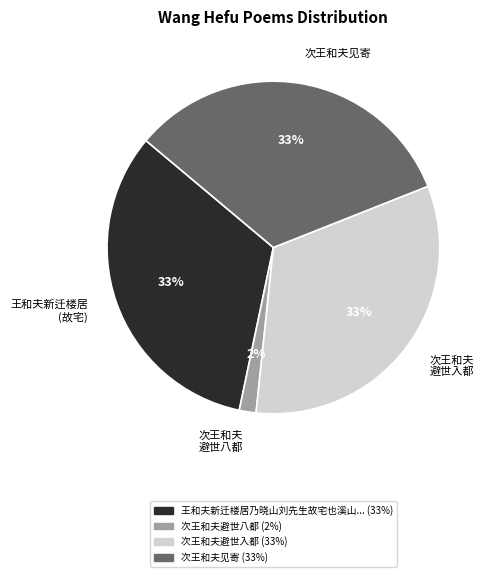

To the nearest percent, what percentage of the pie is 次王和夫 避世八都?

2%